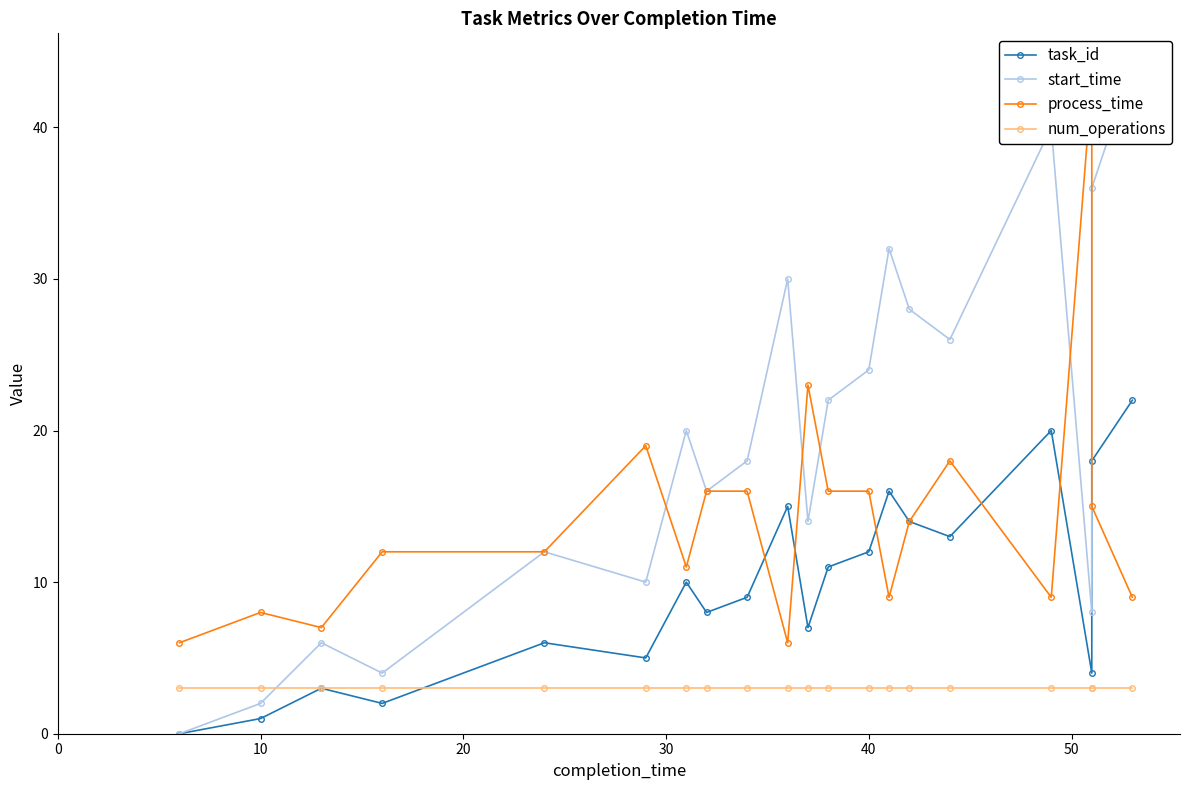

How many intersections are there between task_id and num_operations?

1